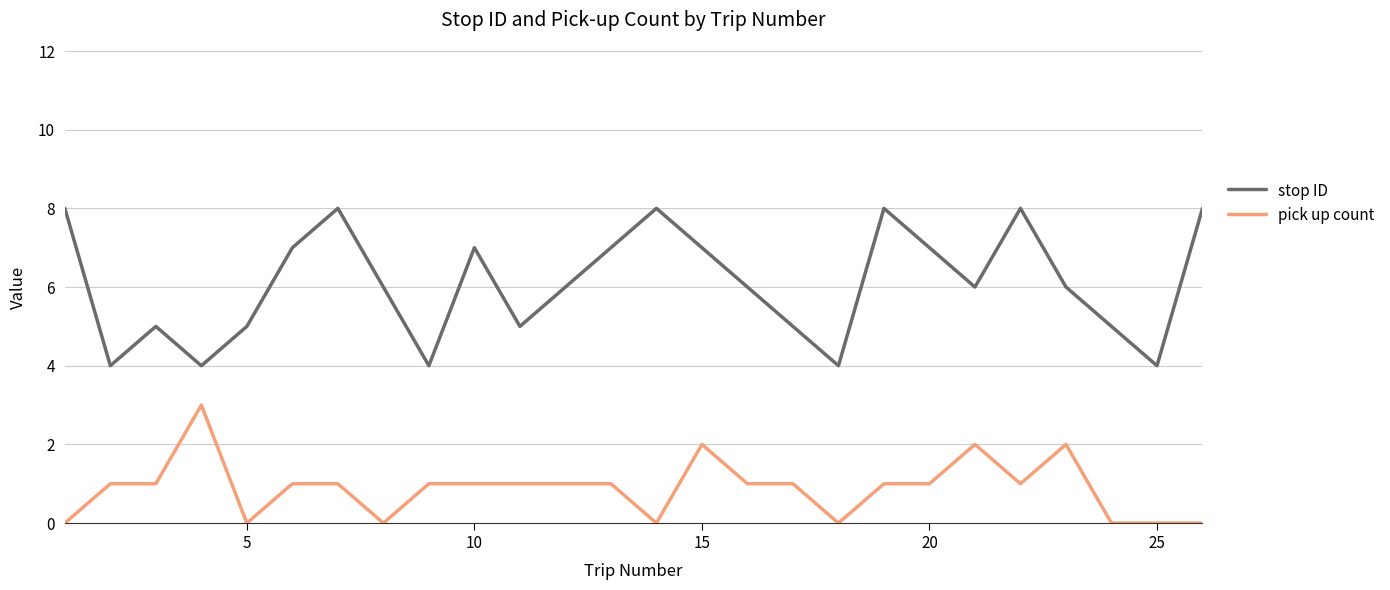

Which series has the widest spread of values?

stop ID